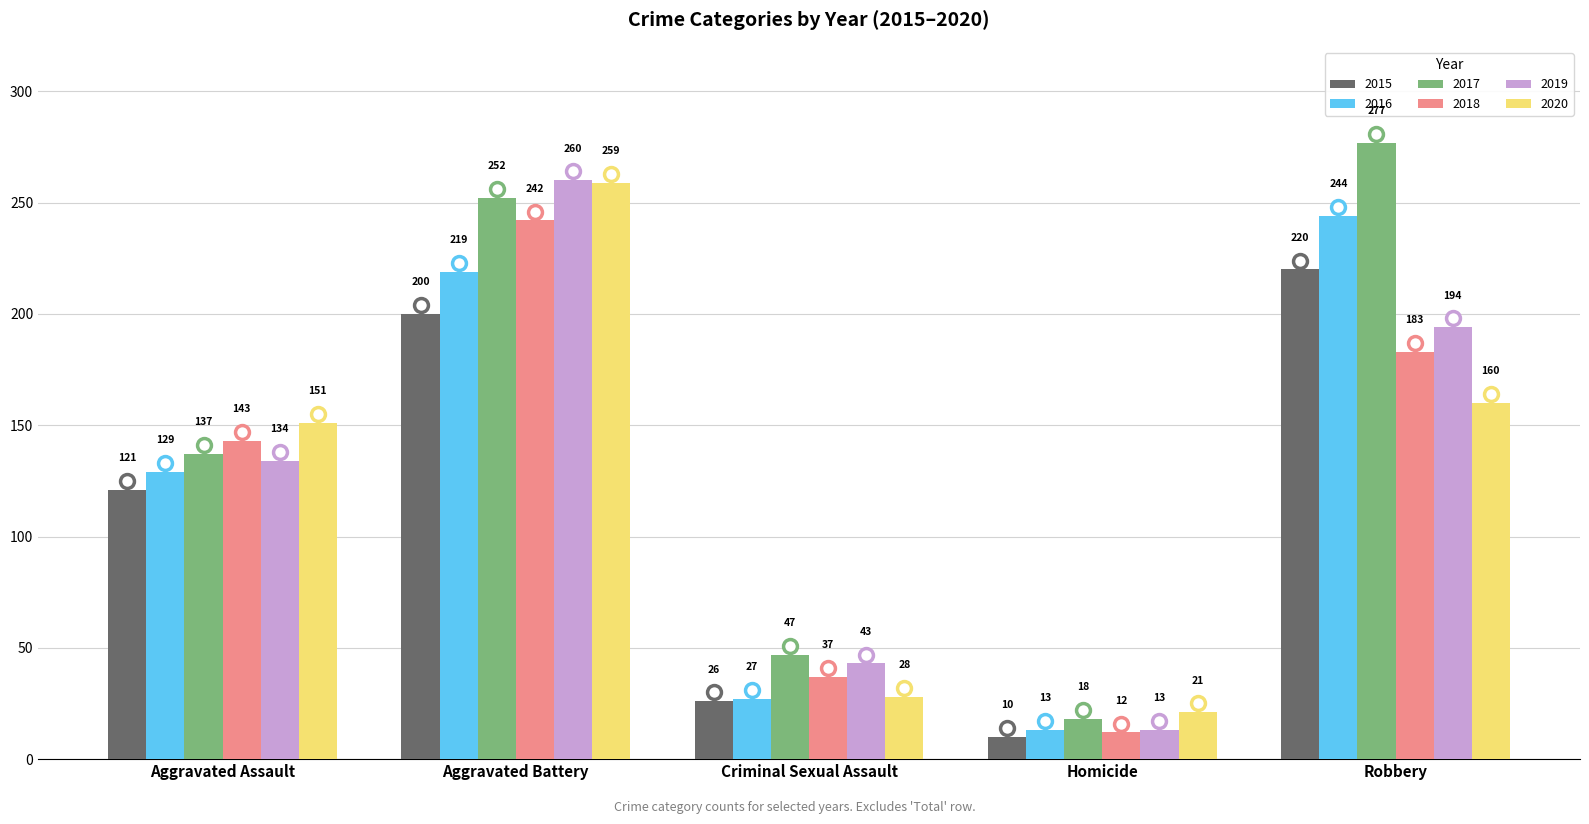

Between Criminal Sexual Assault and Robbery, which series saw the biggest shift?

2017